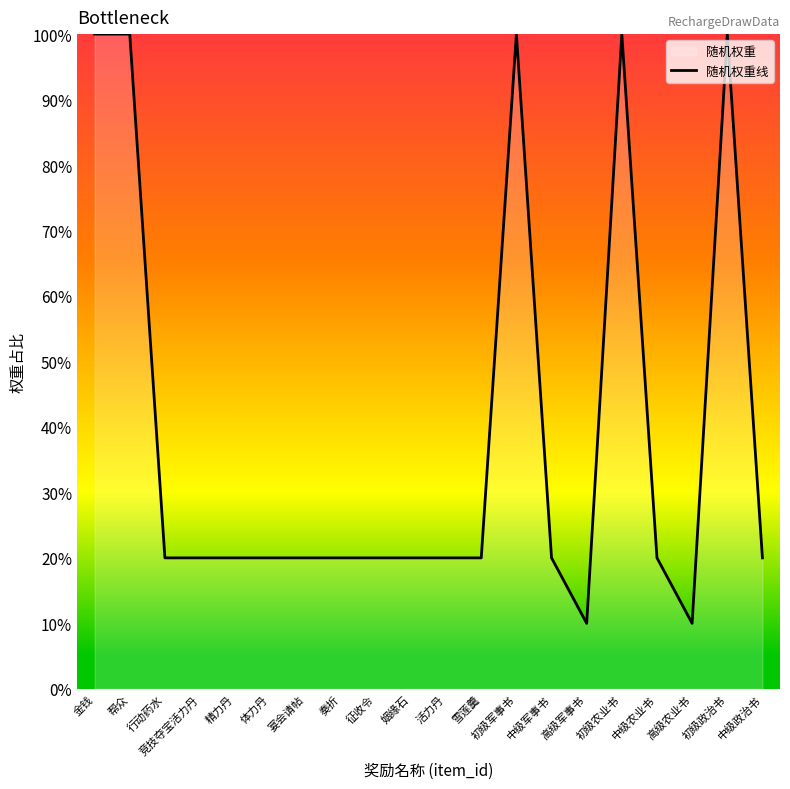

What position from the right is 行动药水?

18